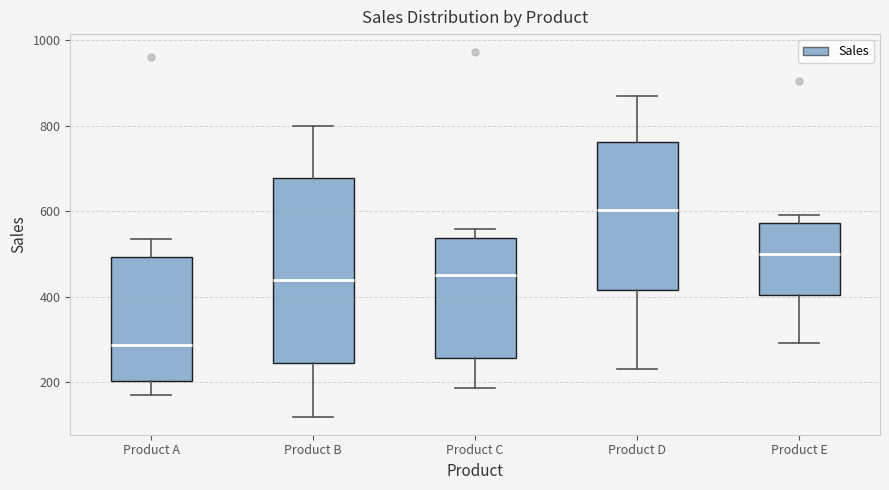

Reading left to right, transcribe this box plot: for each box, give where its median line is, the range the box spans, and where its two whiskers end, as read against the y-axis. The values are not printed on the chart, so give them approximately, as read against the axis.

Product A: median 280, box 200 to 500, whiskers 180 to 540
Product B: median 440, box 240 to 680, whiskers 120 to 800
Product C: median 460, box 260 to 540, whiskers 180 to 560
Product D: median 600, box 420 to 760, whiskers 240 to 860
Product E: median 500, box 400 to 580, whiskers 300 to 600